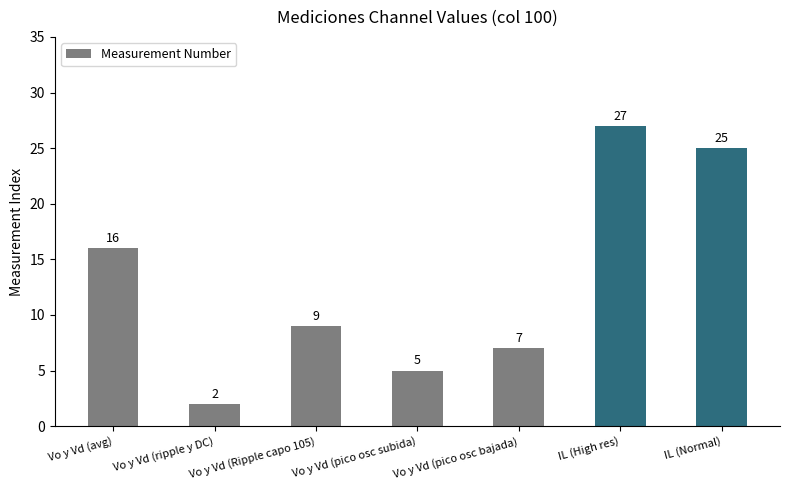

Where does the data first go above 9?

Vo y Vd (avg)